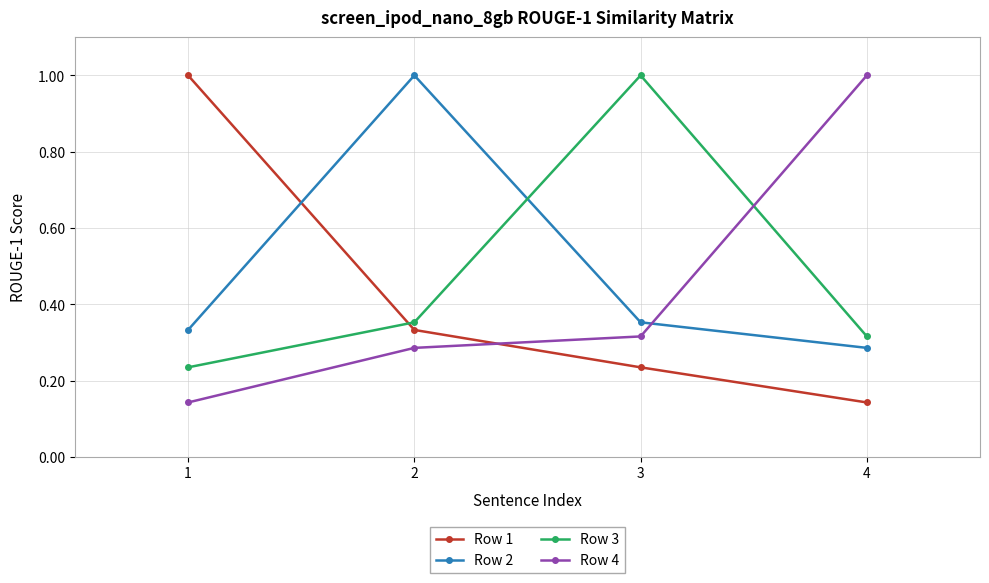

Read the Row 1 value at 1.

1.0